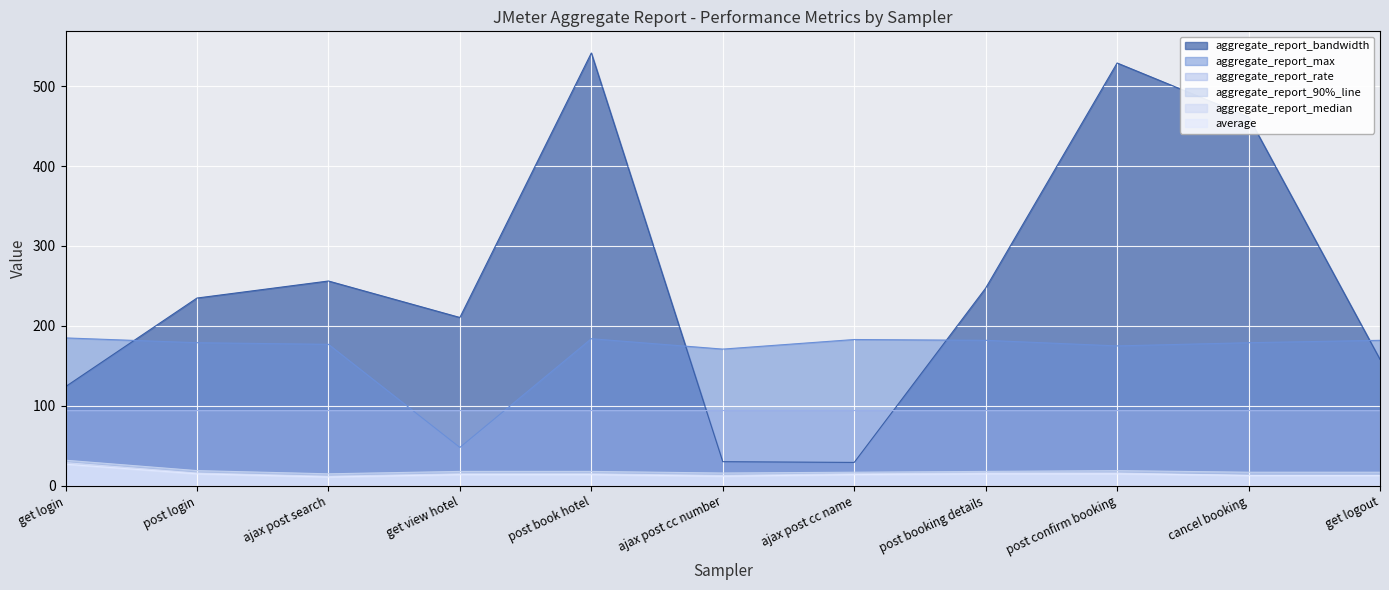

How many lines are shown in the chart?

6